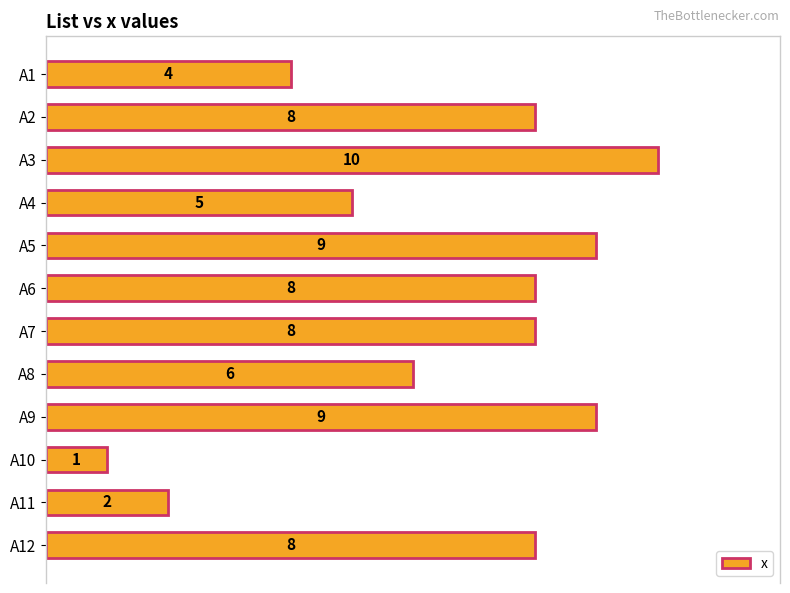

True or false: the data shows 13 at A2.

False